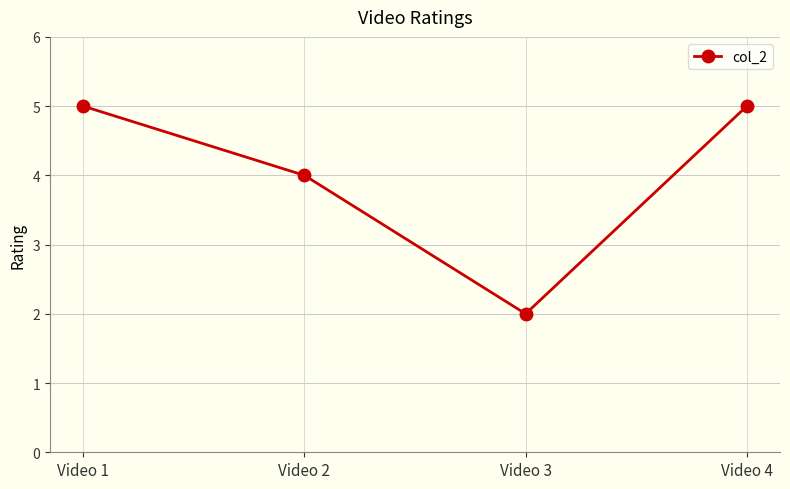

What is the value of the 2nd point from the left?

4